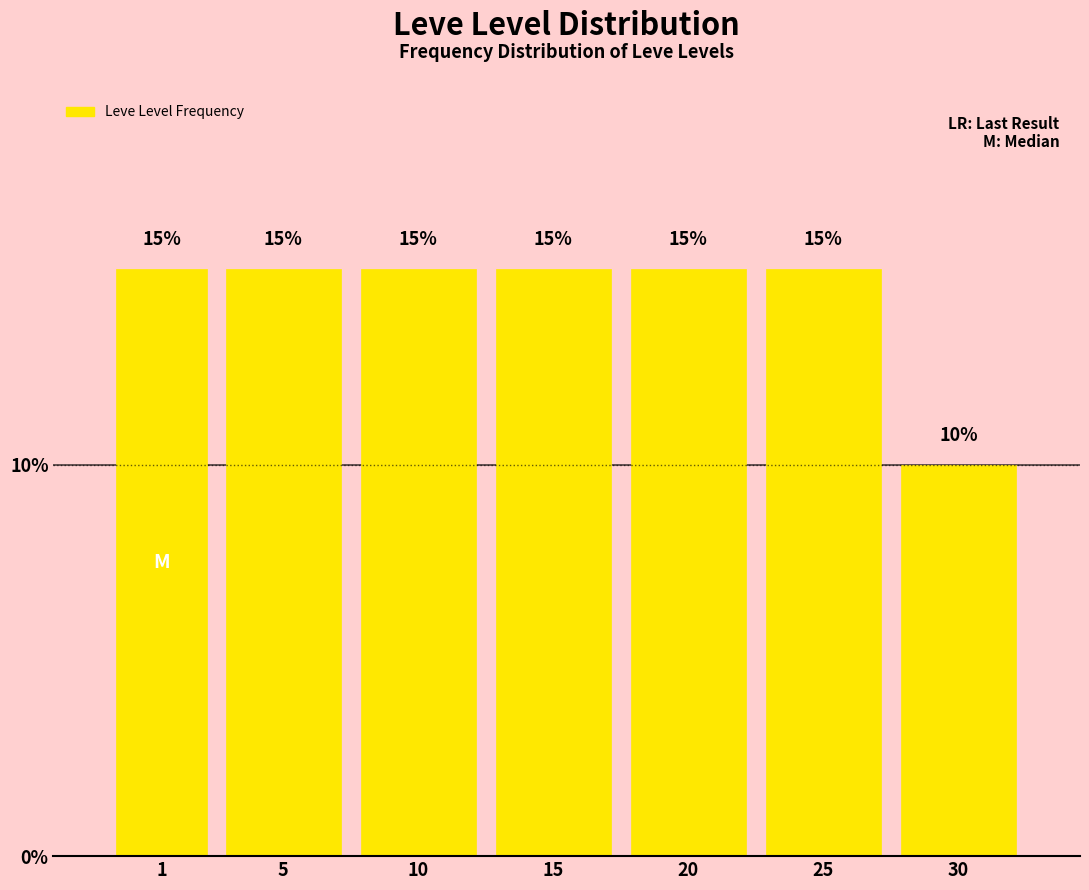

Reading right to left, transcribe all the data shown in this chart.

30=10	25=15	20=15	15=15	10=15	5=15	1=15